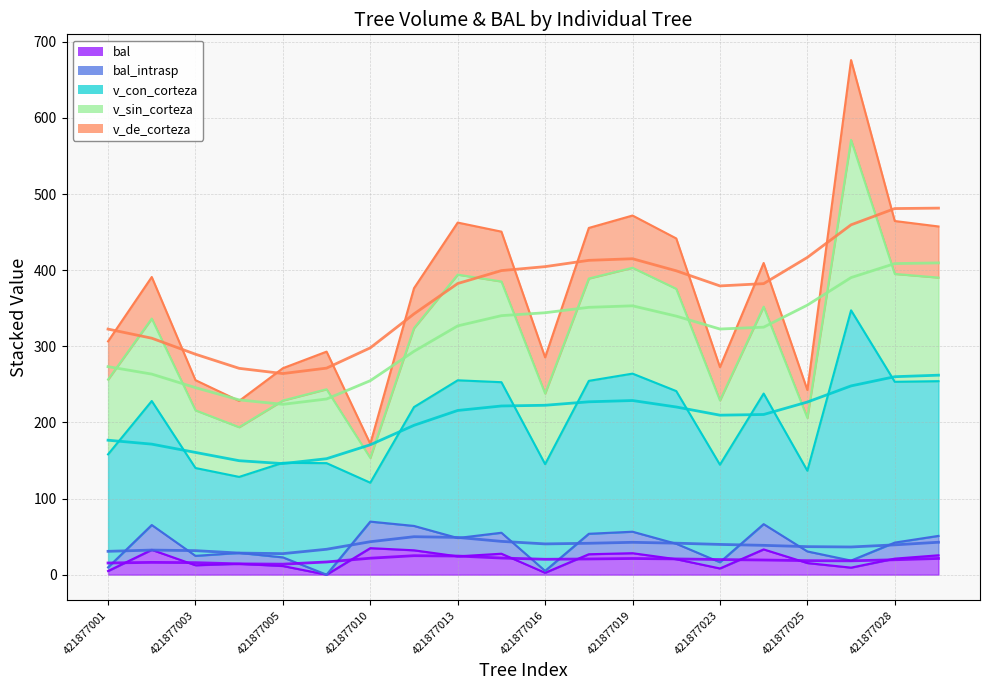

Which series has the widest spread of values?

v_con_corteza